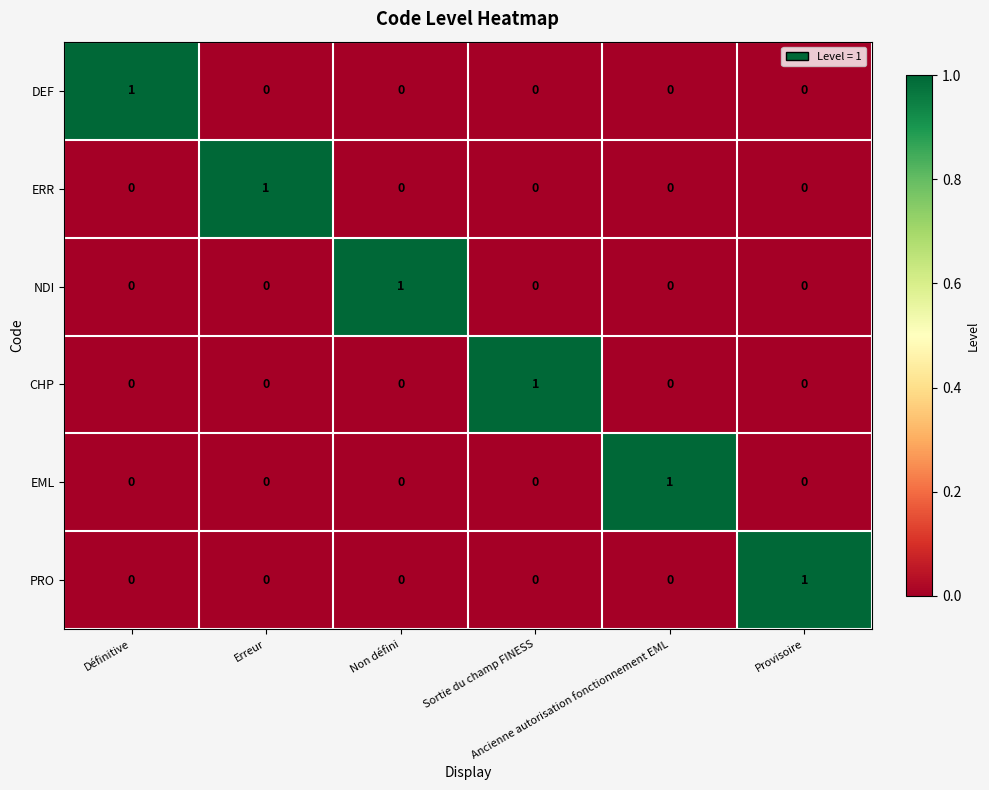

How many DEF values are between 0 and 1?

6